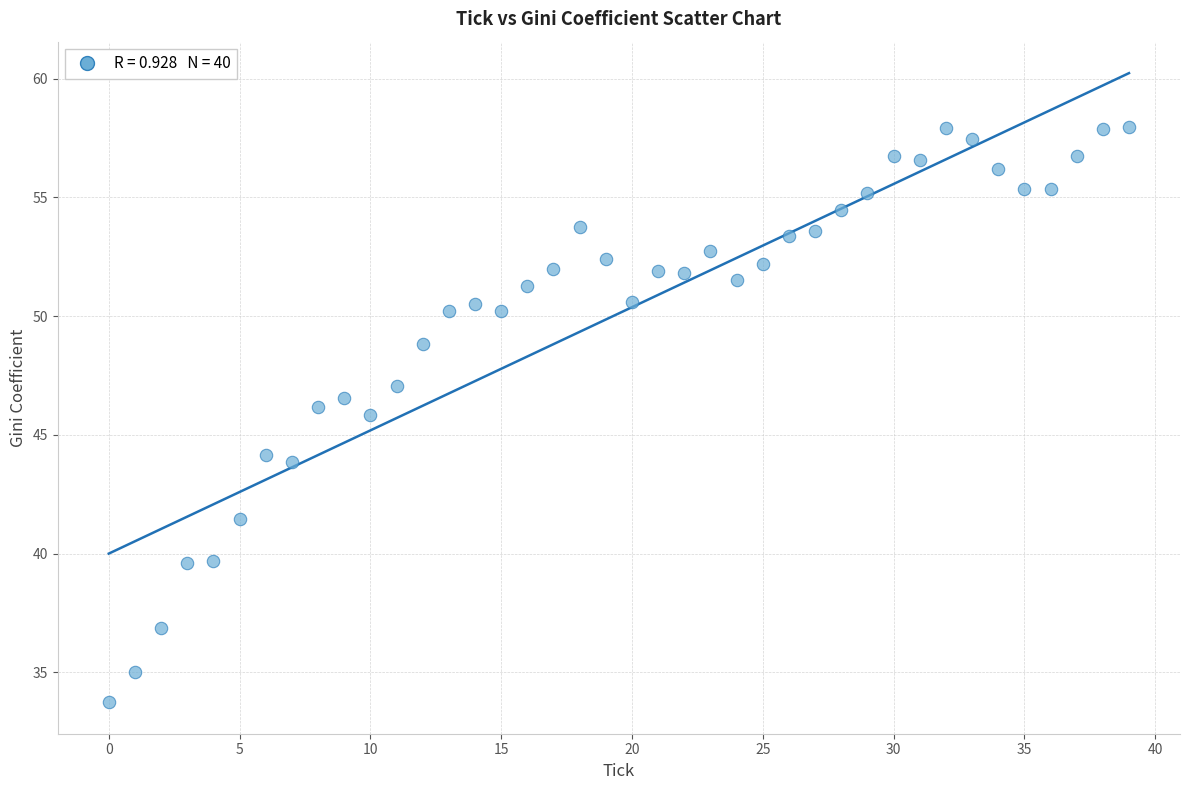

What is the range of Y values (max minus min)?

24.2